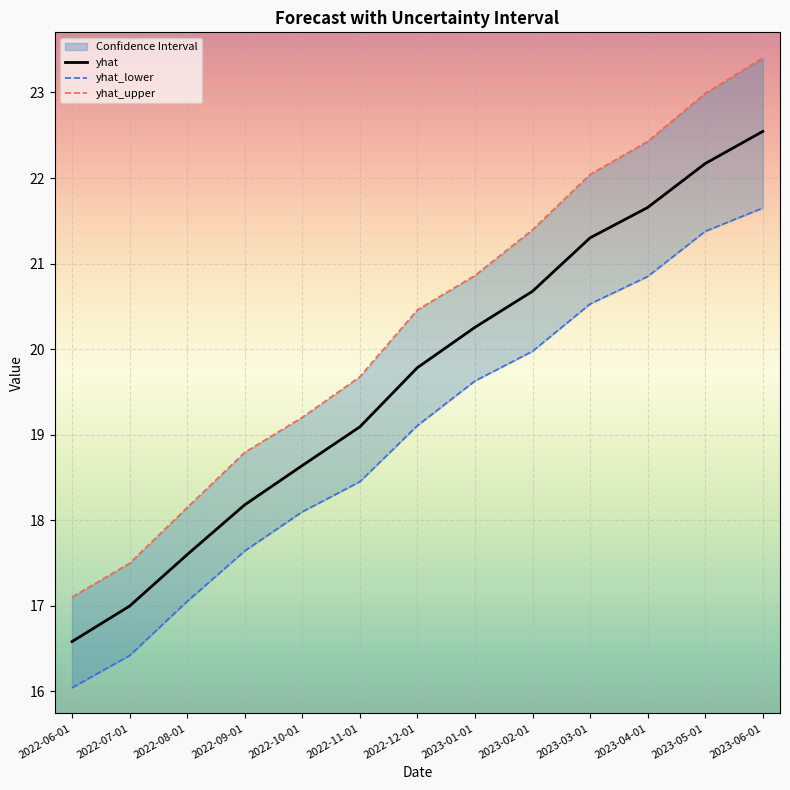

What is the difference between the highest and lowest values at 2022-11-01?

1.2